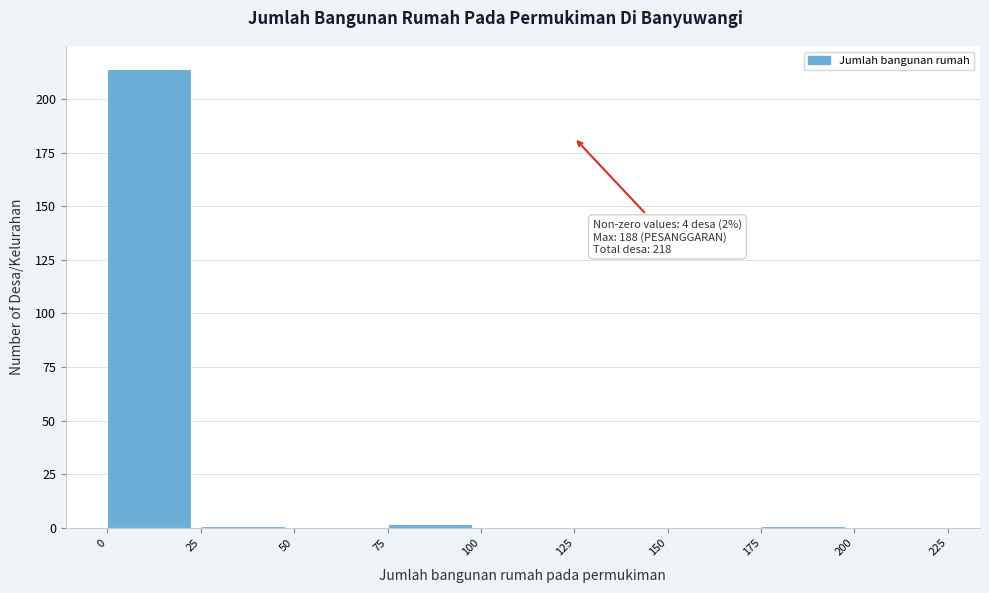

Which range on the x-axis has the tallest bar?

0 to 25